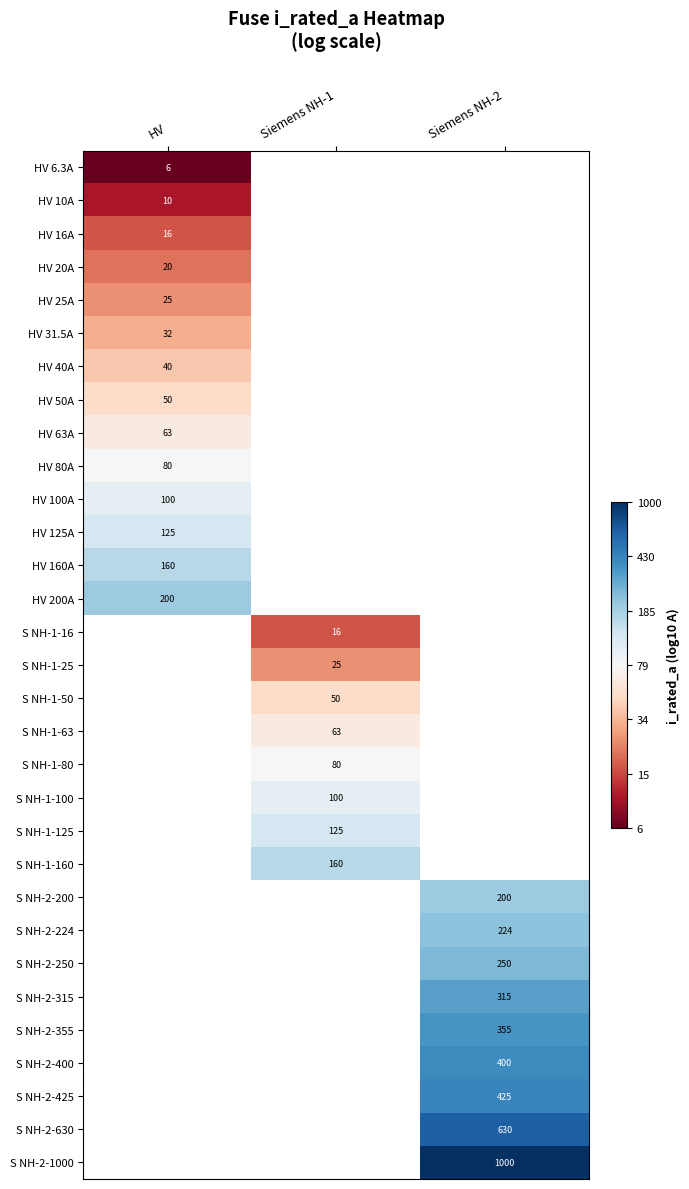

The value of S NH-1-125 at Siemens NH-1 is 2.1. True or false?

True